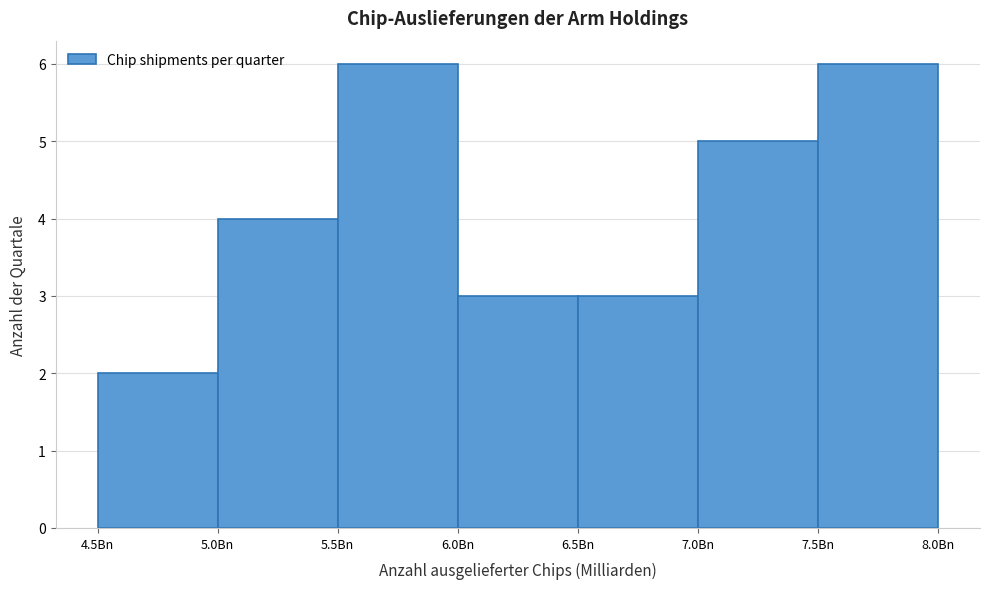

Reading left to right, list every bar in this chart as the range it spans on the x-axis followed by its height. The values are not printed on the chart, so give them approximately, as read against the axis.

4.5 to 5.0: 2
5.0 to 5.5: 4
5.5 to 6.0: 6
6.0 to 6.5: 3
6.5 to 7.0: 3
7.0 to 7.5: 5
7.5 to 8.0: 6